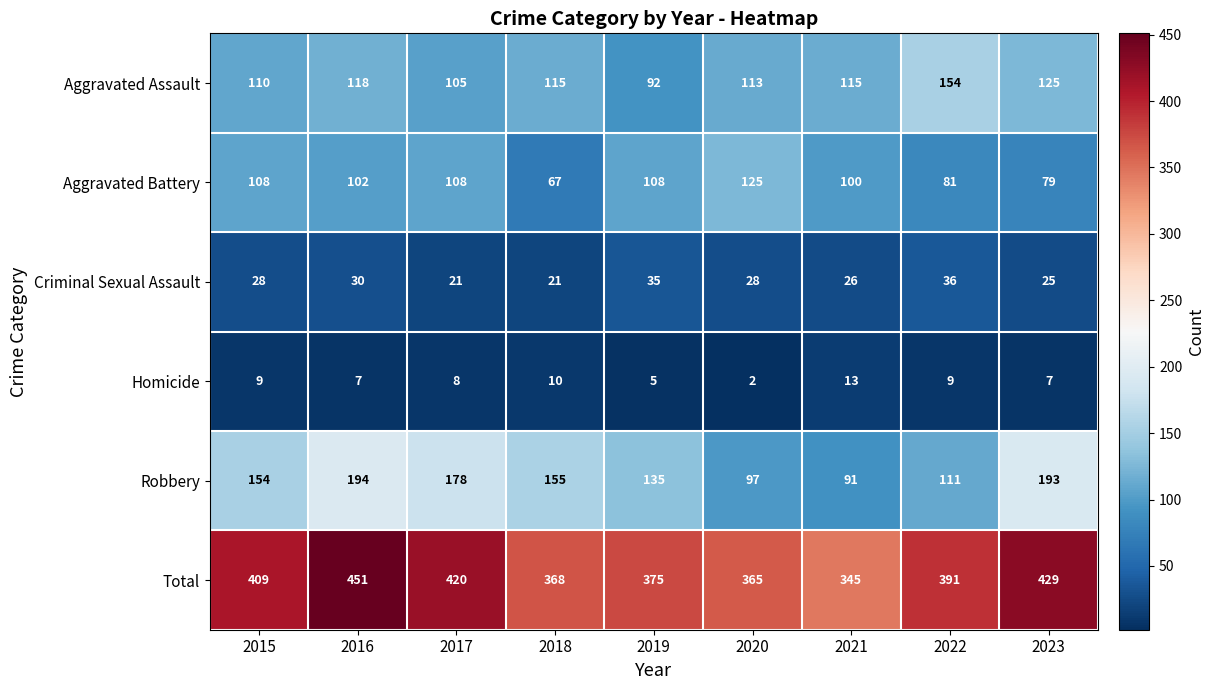

Which series changed the most between 2015 and 2021?

Total